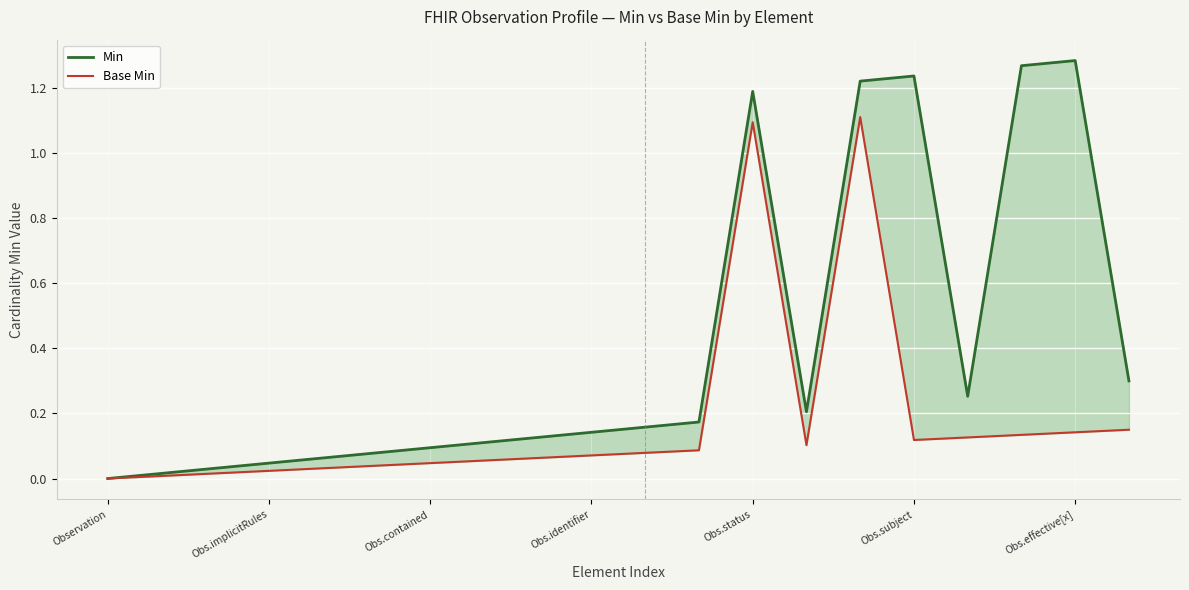

What is the sum of the Base Min values at 11 and 12?

1.2